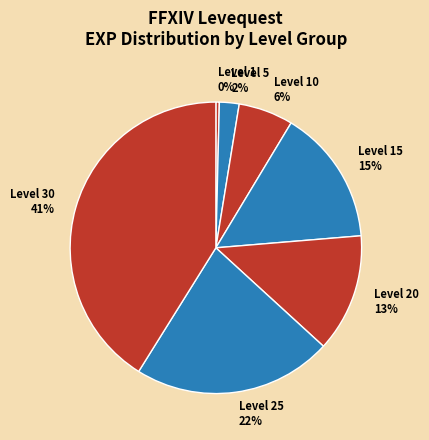

To the nearest percent, what portion does Level 25 represent?

22%